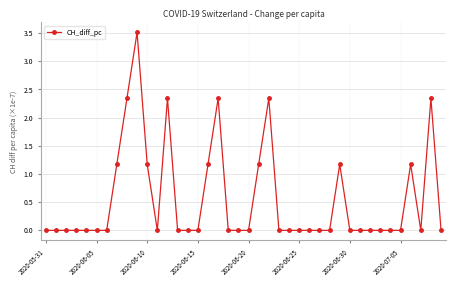

True or false: the data has more than 0 interior local peaks.

True